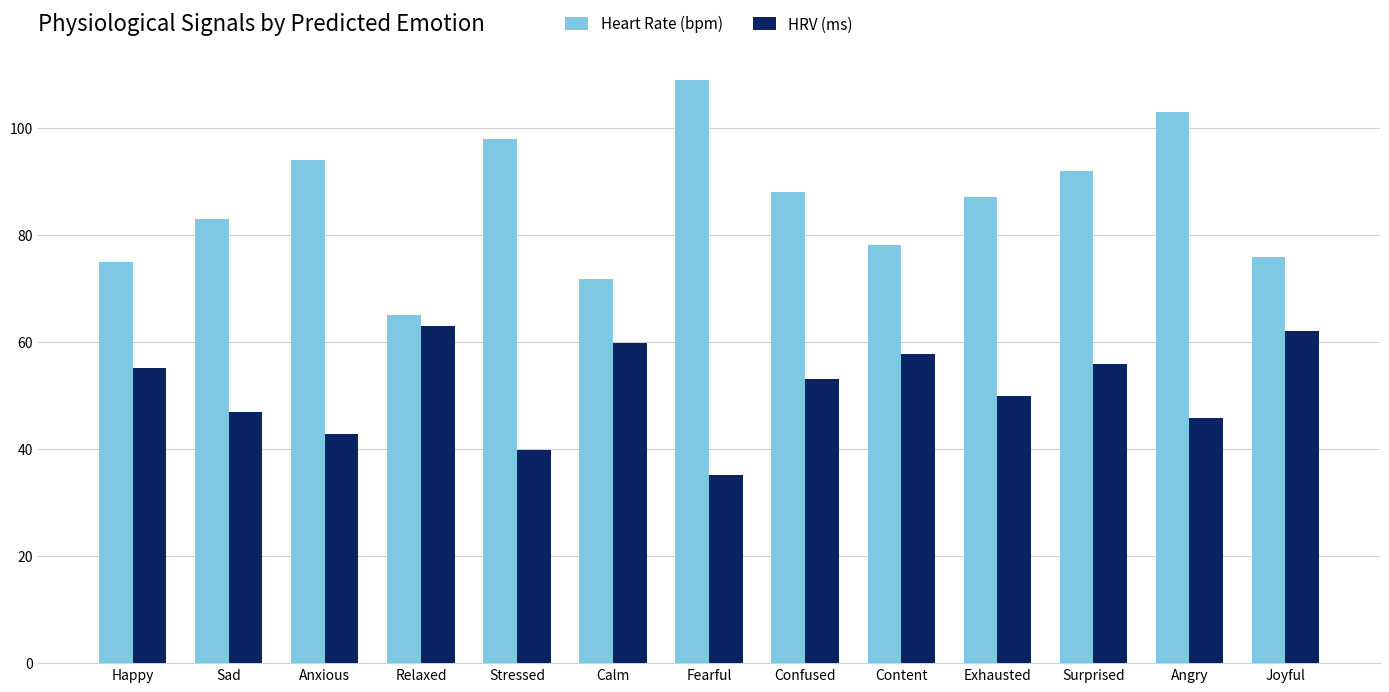

What is the sum of the HRV (ms) values at Confused and Happy?

108.1